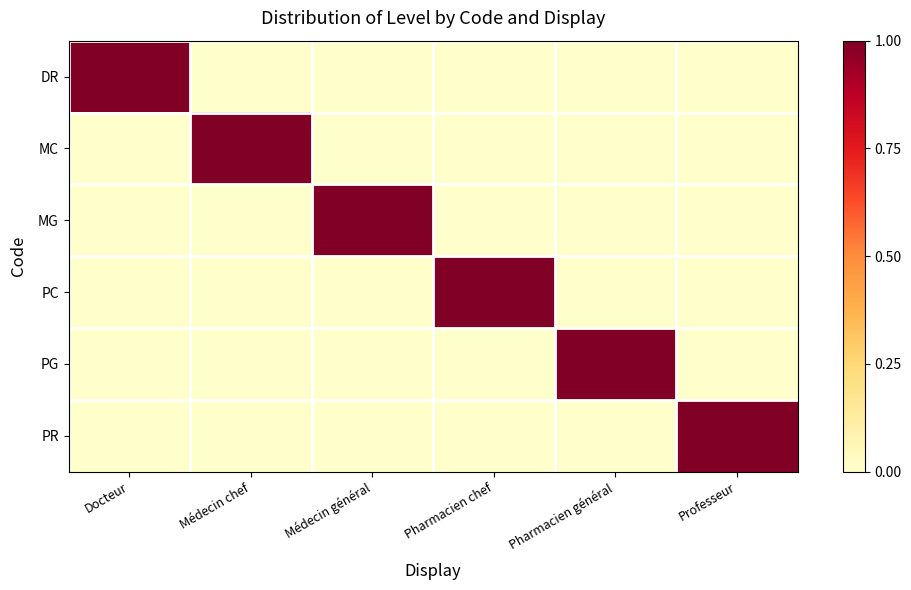

Count the number of data series in this chart.

6